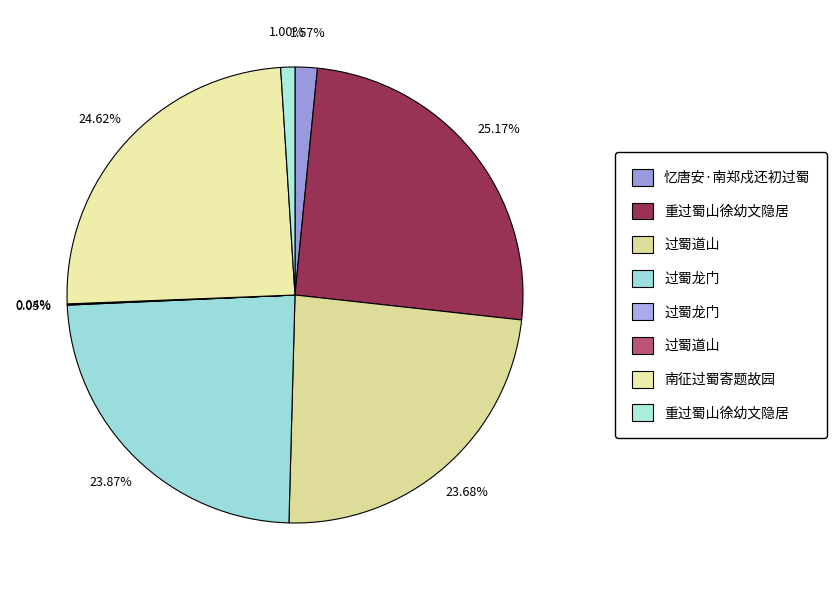

How many slices are in this pie chart?

8